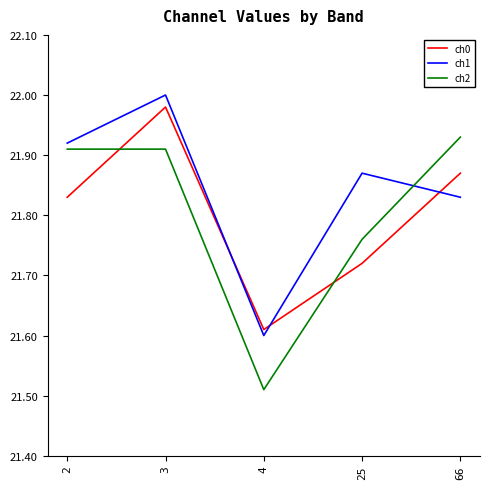

At which category does the chart reach its peak across all series?

3